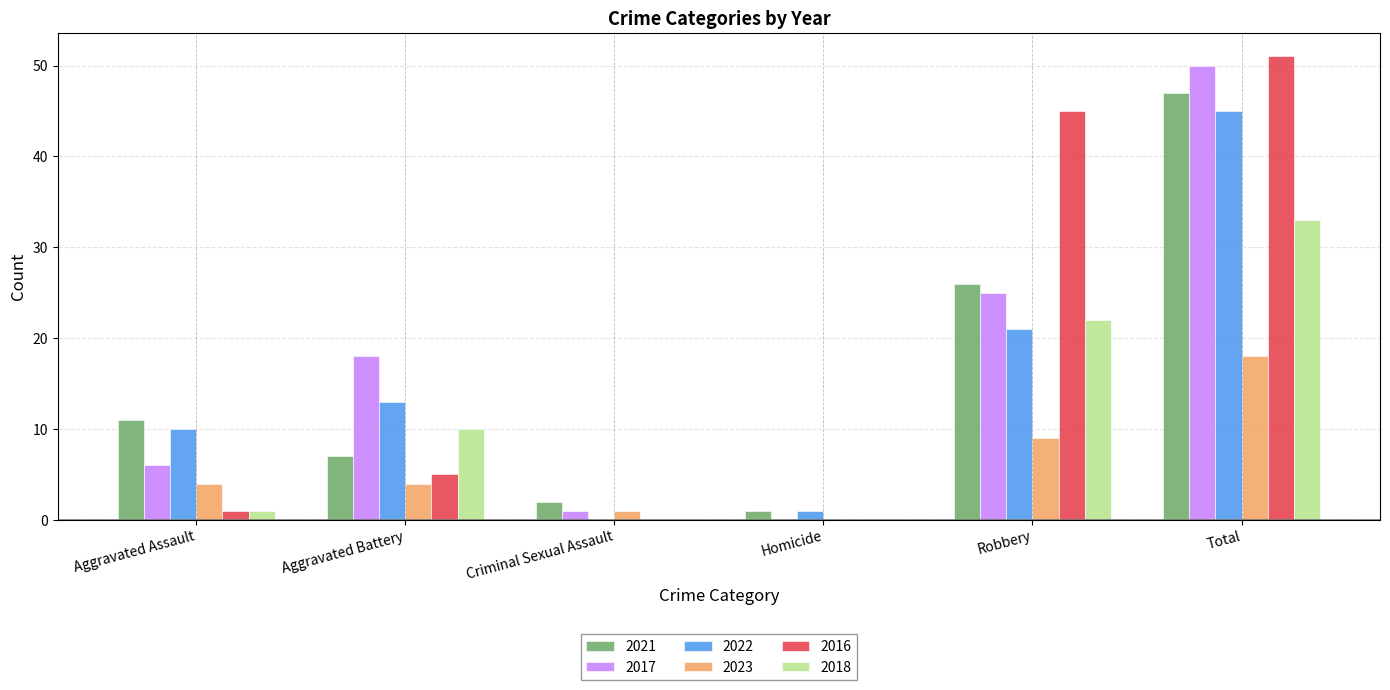

Reading left to right, extract all data points from this chart.

2021: 11	7	2	1	26	47
2017: 6	18	1	0	25	50
2022: 10	13	0	1	21	45
2023: 4	4	1	0	9	18
2016: 1	5	0	0	45	51
2018: 1	10	0	0	22	33